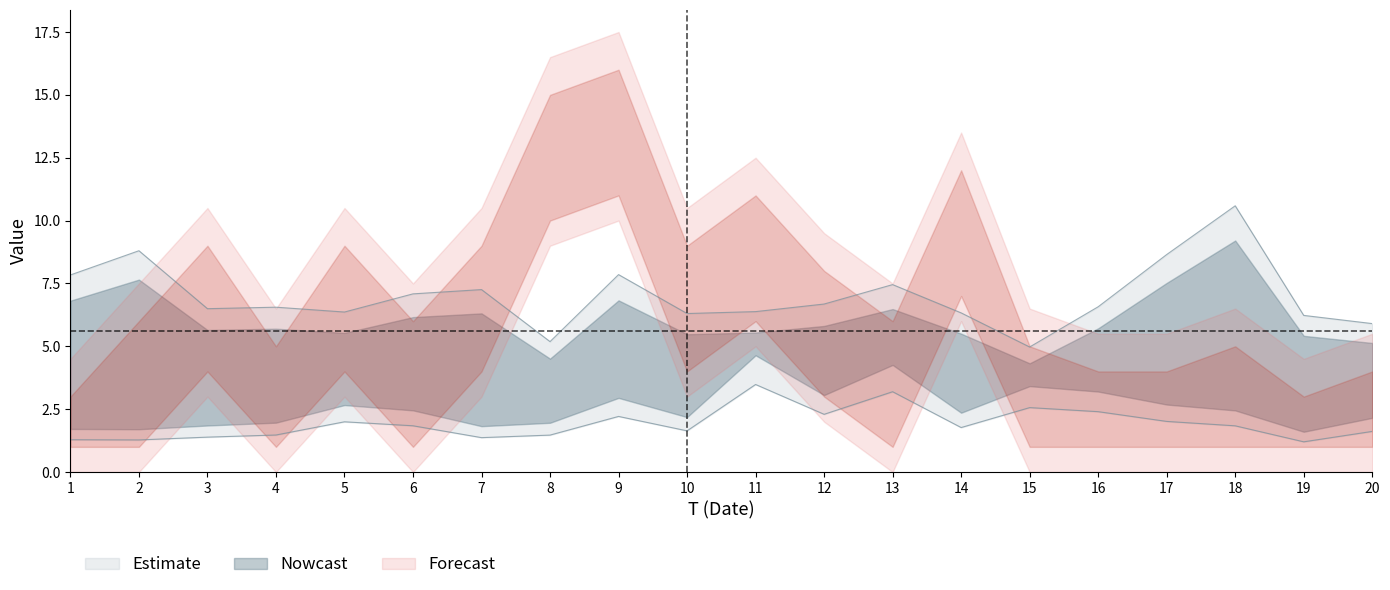

How many data points in x5 are above 6?

11